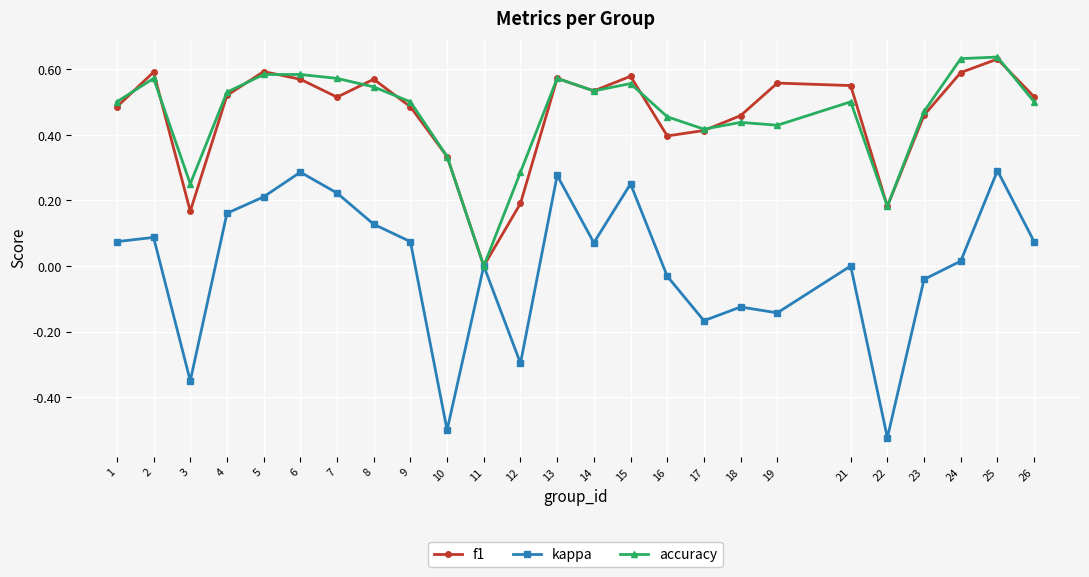

Between 1 and 7, which series saw the biggest shift?

kappa